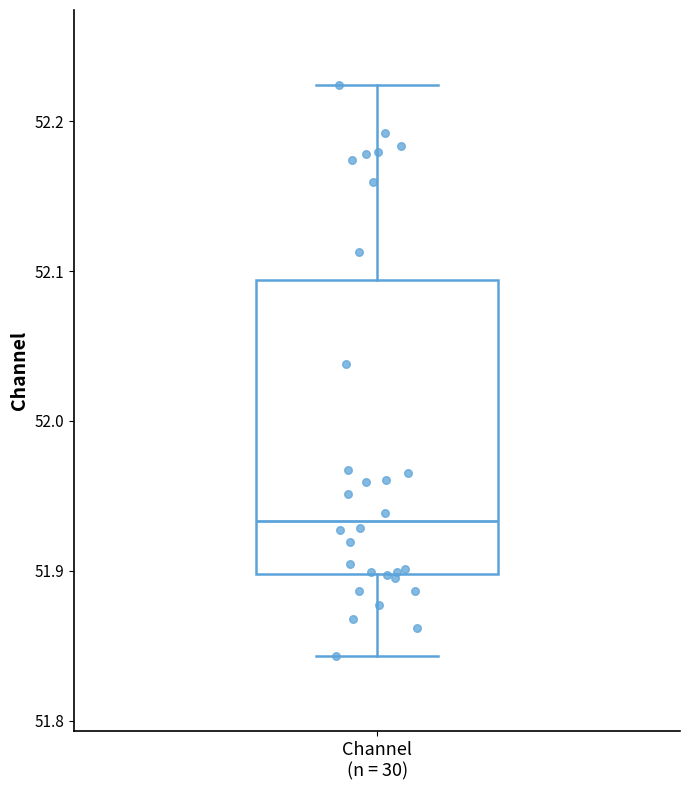

Read this box plot against the y-axis: the position of the median line, the range covered by the box, and the ends of both whiskers. The values are not printed on the chart, so give them approximately, as read against the axis.

median 51.93, box 51.90 to 52.09, whiskers 51.84 to 52.22